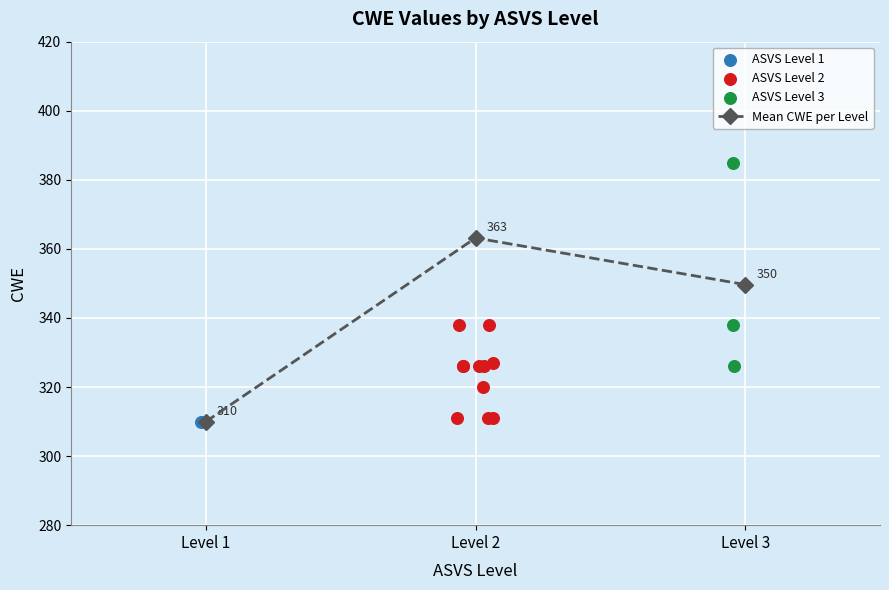

Where is Mean CWE per Level nearest to the value 336?

Level 3